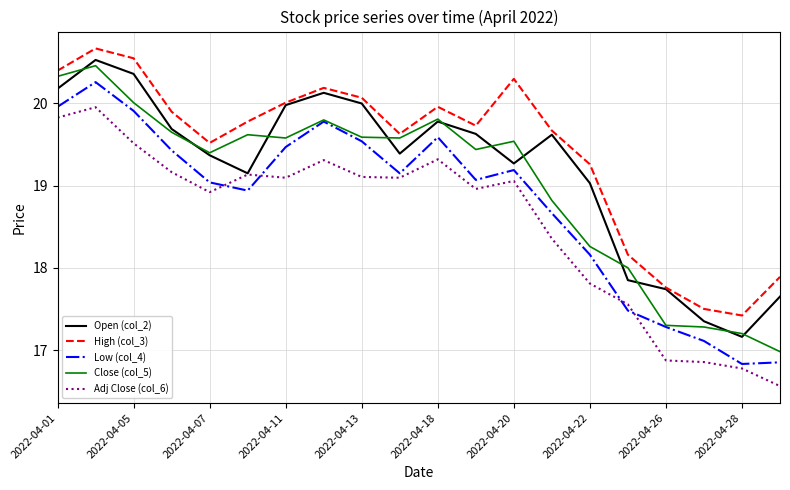

Rank the series by their average value, from highest to lowest.

High (col_3), Open (col_2), Close (col_5), Low (col_4), Adj Close (col_6)